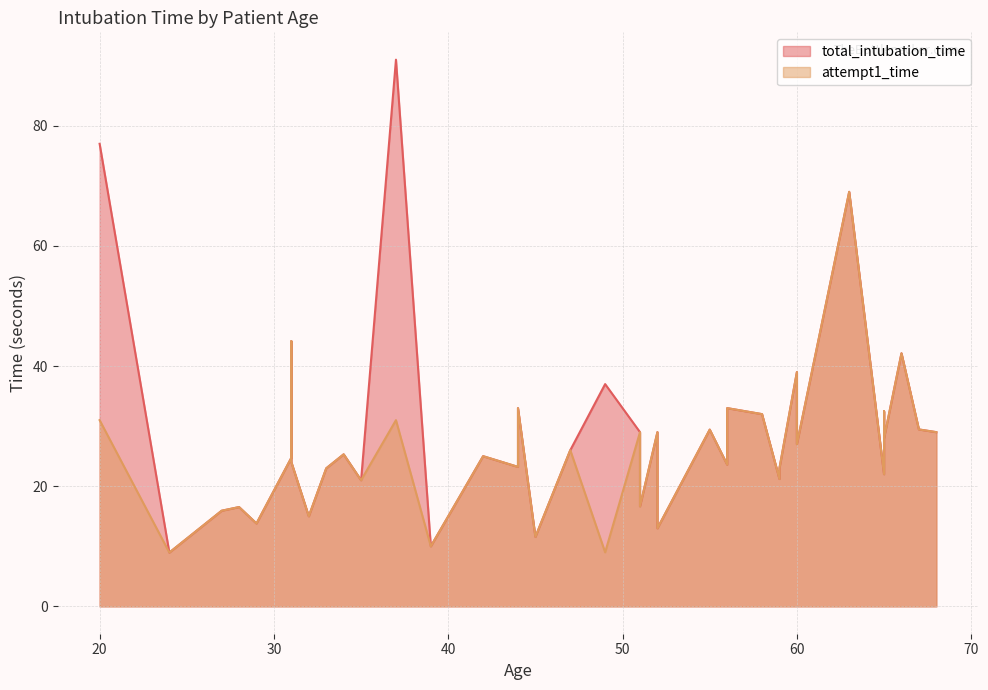

In total_intubation_time, how many points are lower than both neighbors (excluding endpoints)?

10